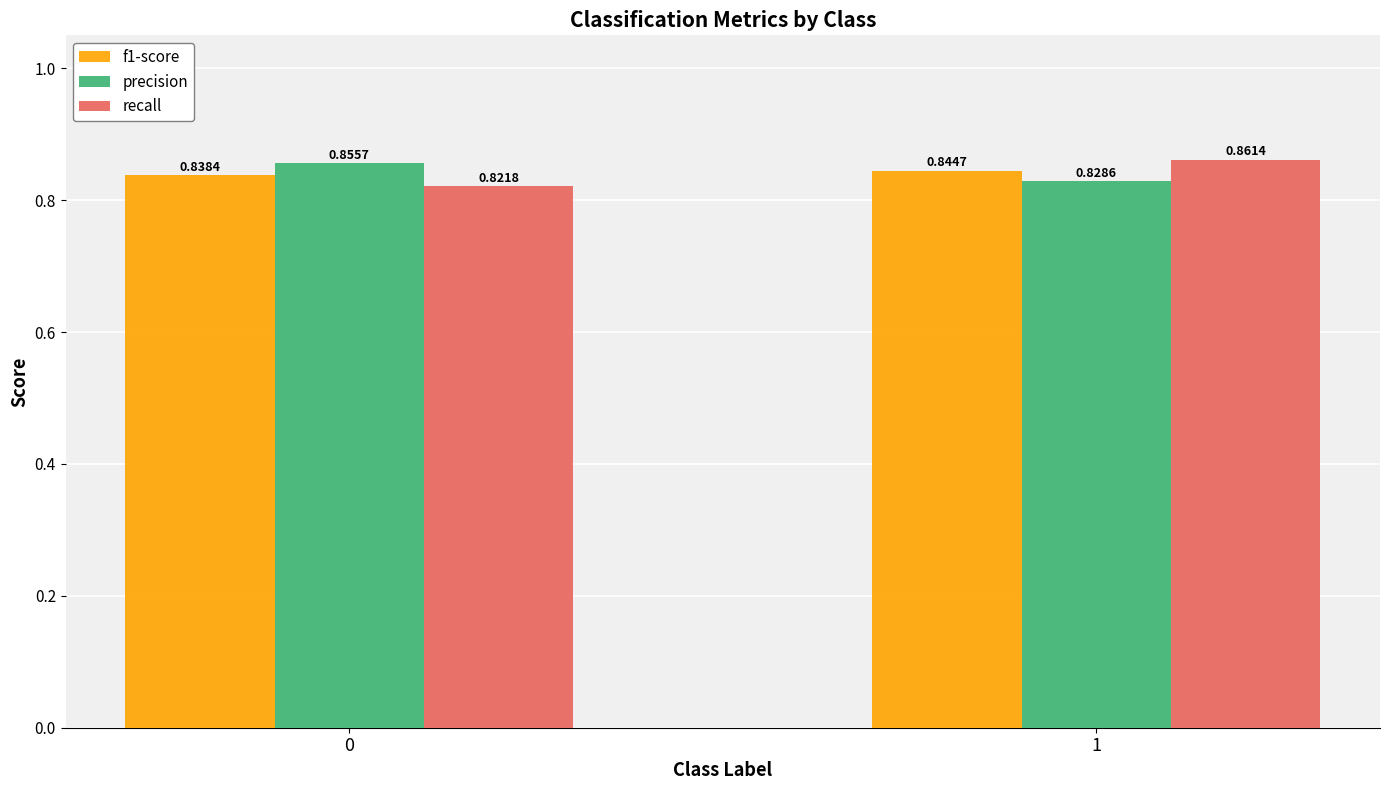

Which series changed the most between 0 and 1?

recall